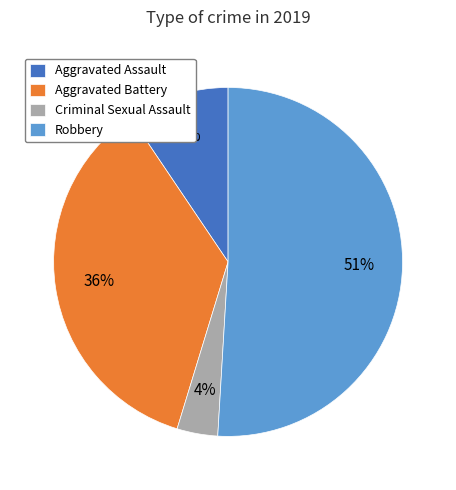

Between Aggravated Battery and Aggravated Assault, which is larger?

Aggravated Battery